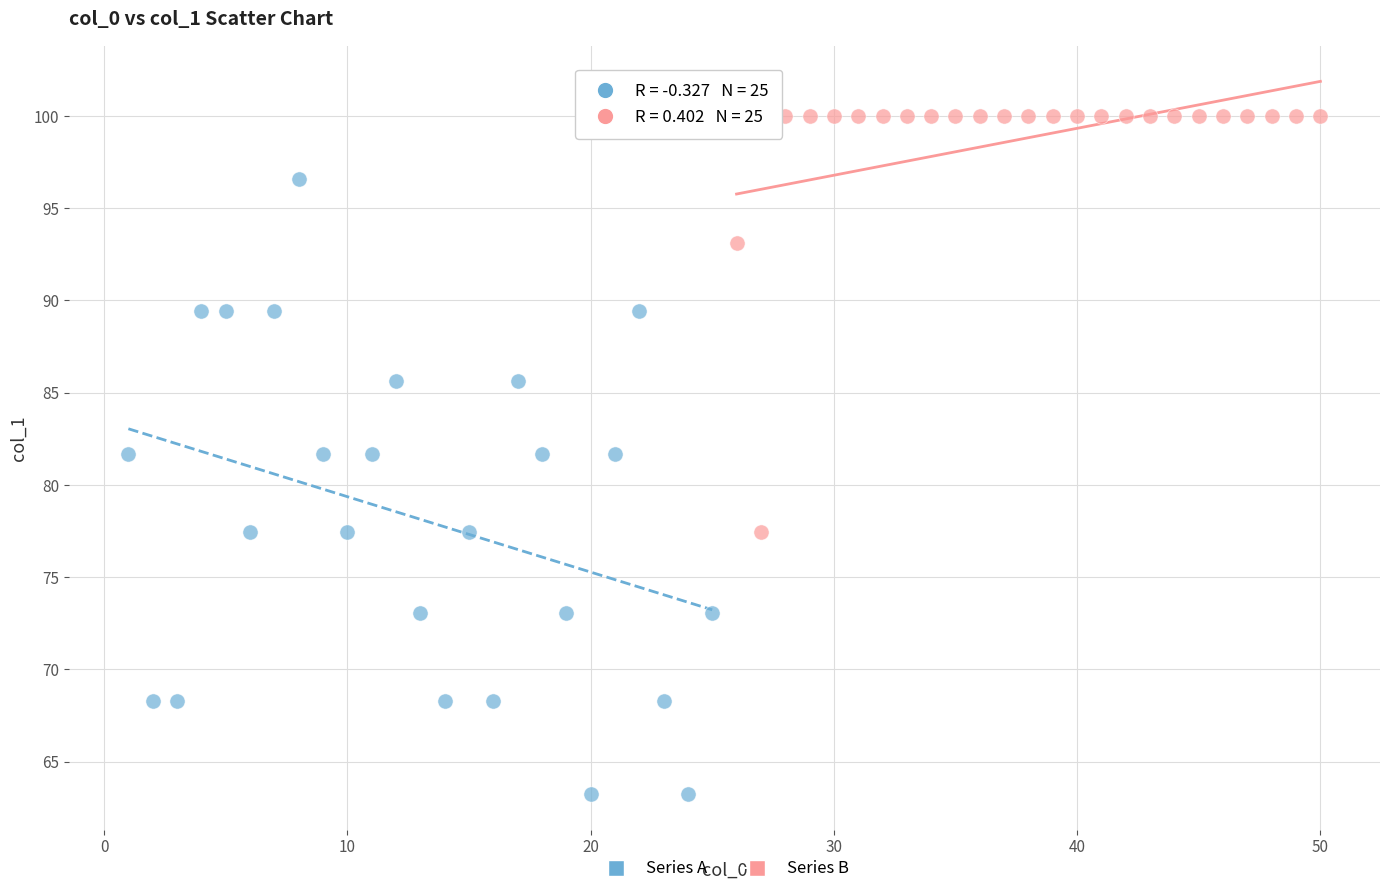

Which series reaches the minimum Y coordinate?

Series A